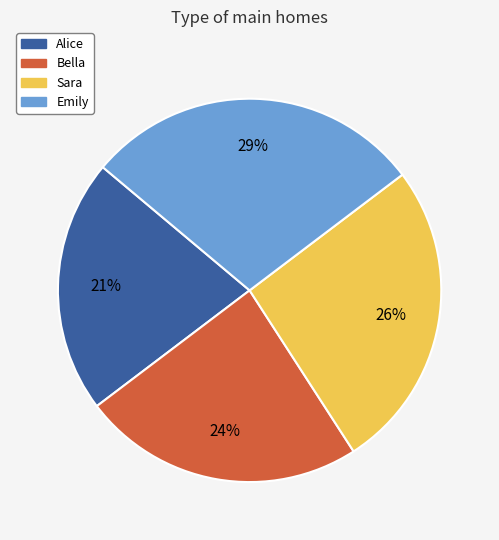

True or false: Sara accounts for 36% of the total.

False